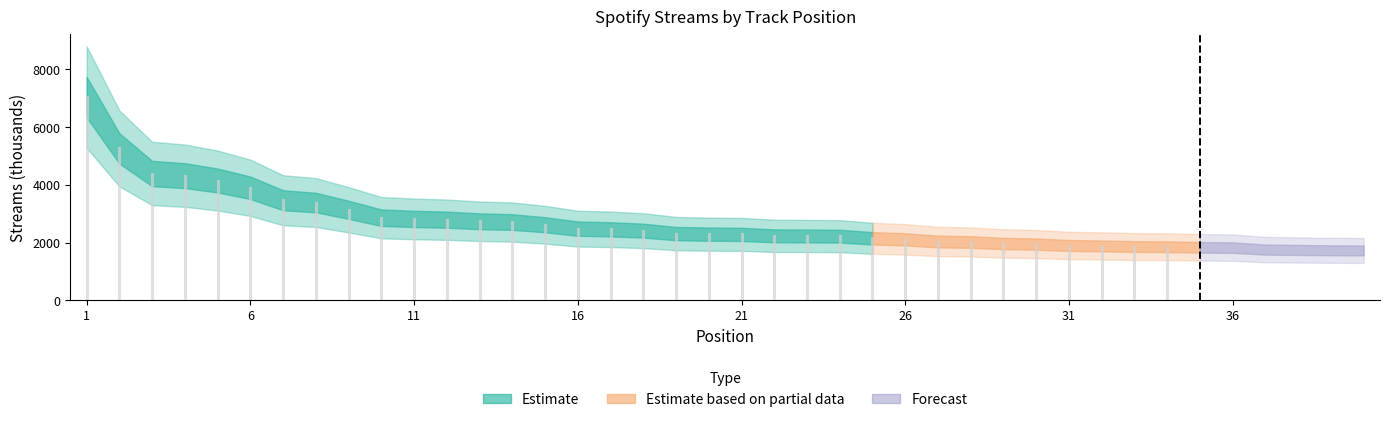

What is the approximate value at 29?

1969